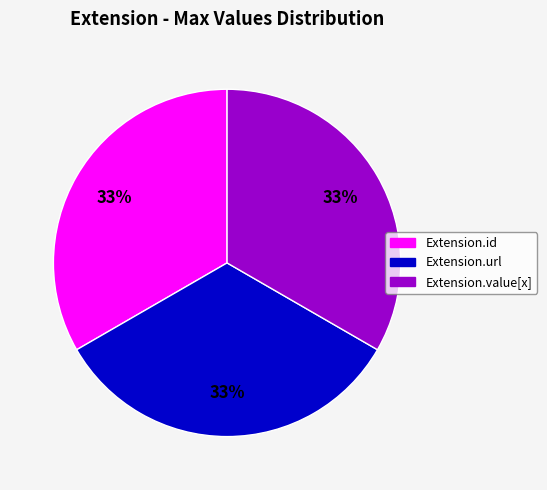

To the nearest percent, what is the average slice percentage?

33%